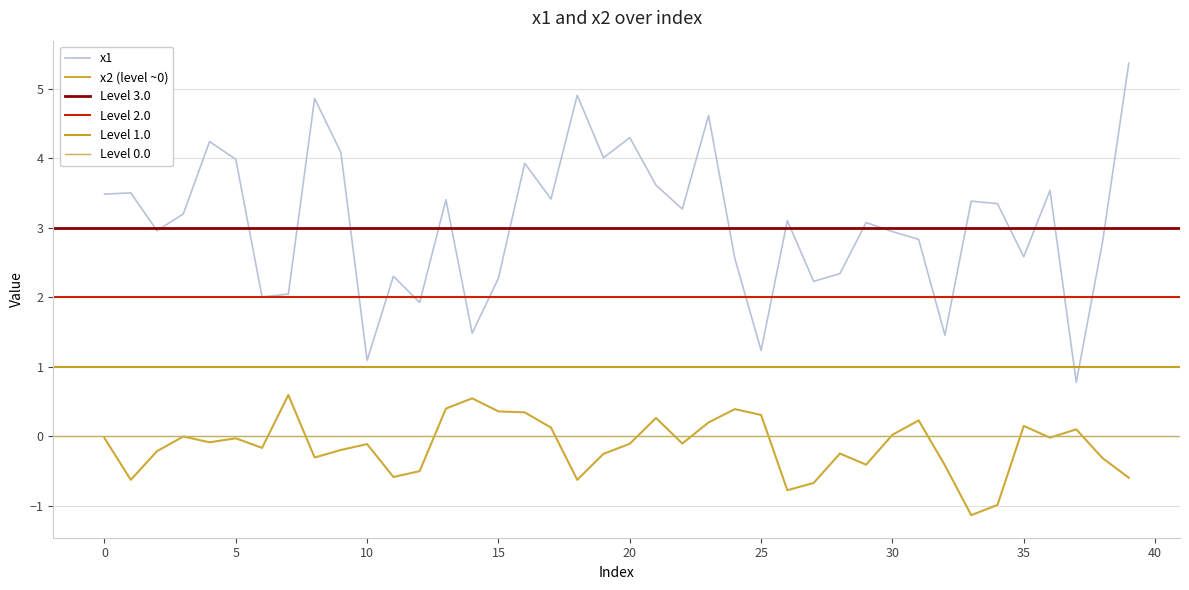

Reading left to right, transcribe all the data shown in this chart.

x1: 3.5	3.5	3.0	3.2	4.2	4.0	2.0	2.0	4.9	4.1	1.1	2.3	1.9	3.4	1.5	2.3	3.9	3.4	4.9	4.0	4.3	3.6	3.3	4.6	2.6	1.2	3.1	2.2	2.3	3.1	2.9	2.8	1.5	3.4	3.3	2.6	3.5	0.8	2.8	5.4
x2: -0.0	-0.6	-0.2	-0.0	-0.1	-0.0	-0.2	0.6	-0.3	-0.2	-0.1	-0.6	-0.5	0.4	0.5	0.4	0.3	0.1	-0.6	-0.3	-0.1	0.3	-0.1	0.2	0.4	0.3	-0.8	-0.7	-0.2	-0.4	0.0	0.2	-0.4	-1.1	-1.0	0.2	-0.0	0.1	-0.3	-0.6